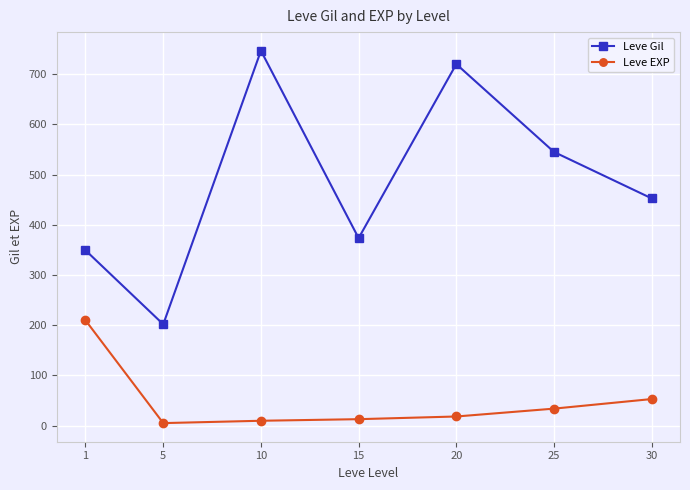

Between 5 and 15, which series saw the biggest shift?

Leve Gil